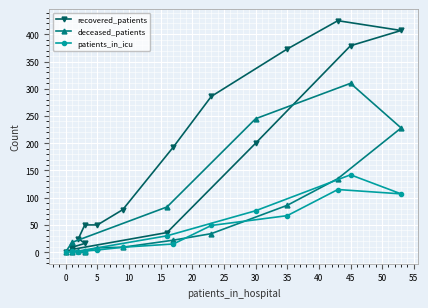

What is the sum of the patients_in_icu values at 0 and 5?

5